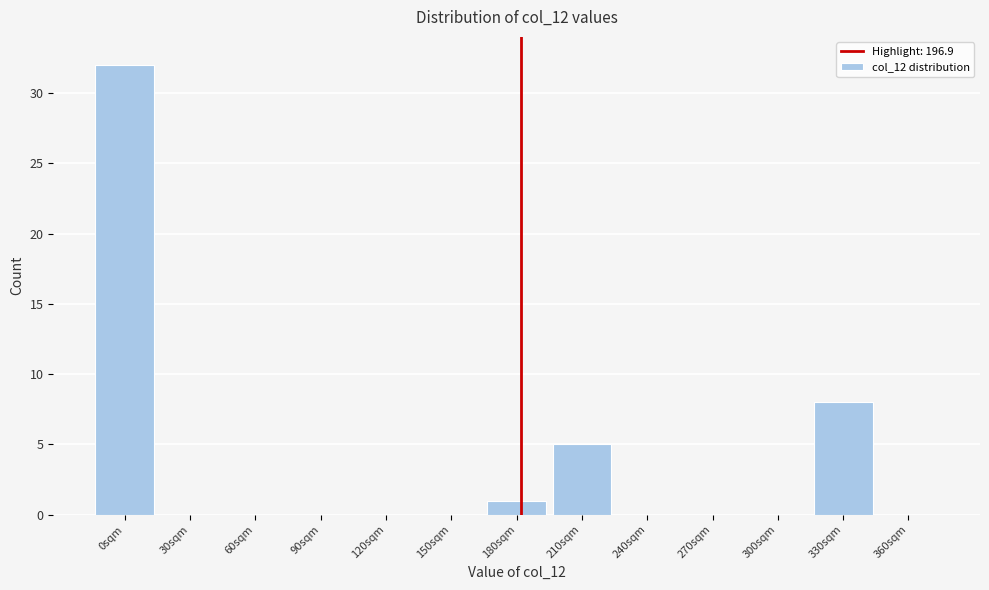

Reading left to right, transcribe all the data shown in this chart.

0sqm=32	30sqm=0	60sqm=0	90sqm=0	120sqm=0	150sqm=0	180sqm=1	210sqm=5	240sqm=0	270sqm=0	300sqm=0	330sqm=8	360sqm=0